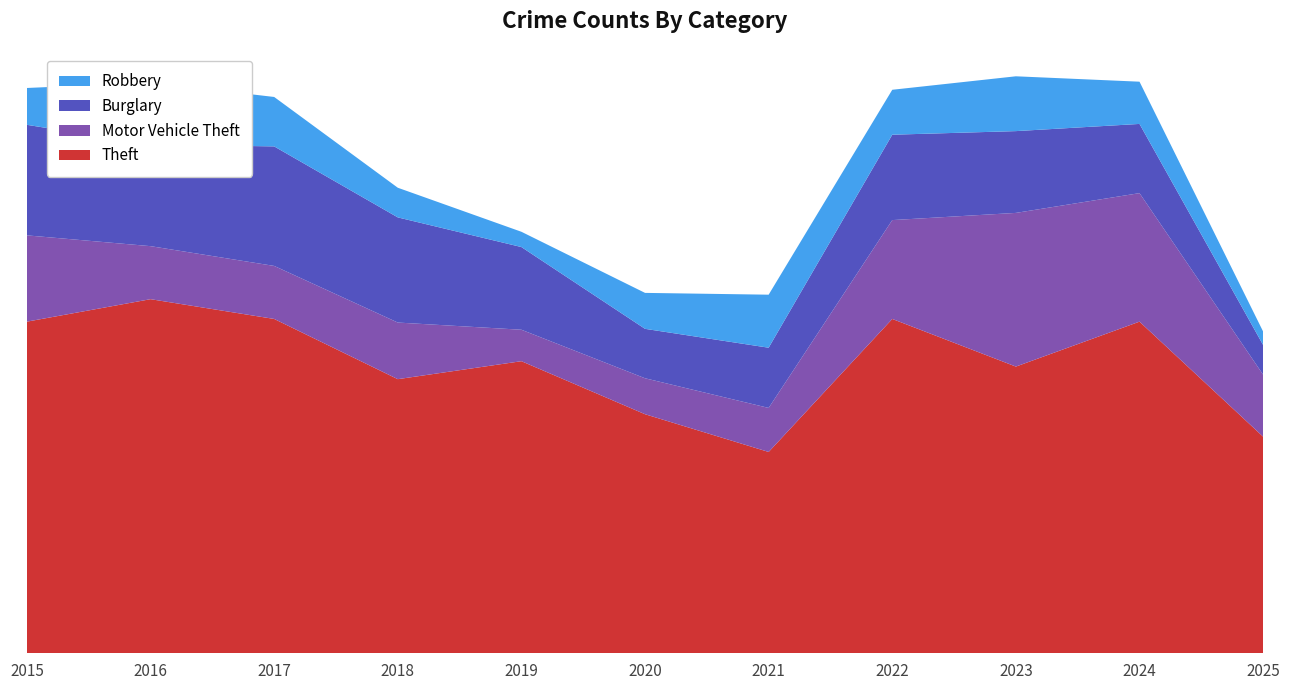

Reading left to right, what are all the values shown in this chart?

Theft: 369	394	372	305	325	266	224	372	319	369	241
Motor Vehicle Theft: 96	59	59	63	35	40	49	110	171	143	69
Burglary: 123	113	133	117	92	55	67	95	91	77	33
Robbery: 41	69	55	33	17	40	59	50	61	47	15